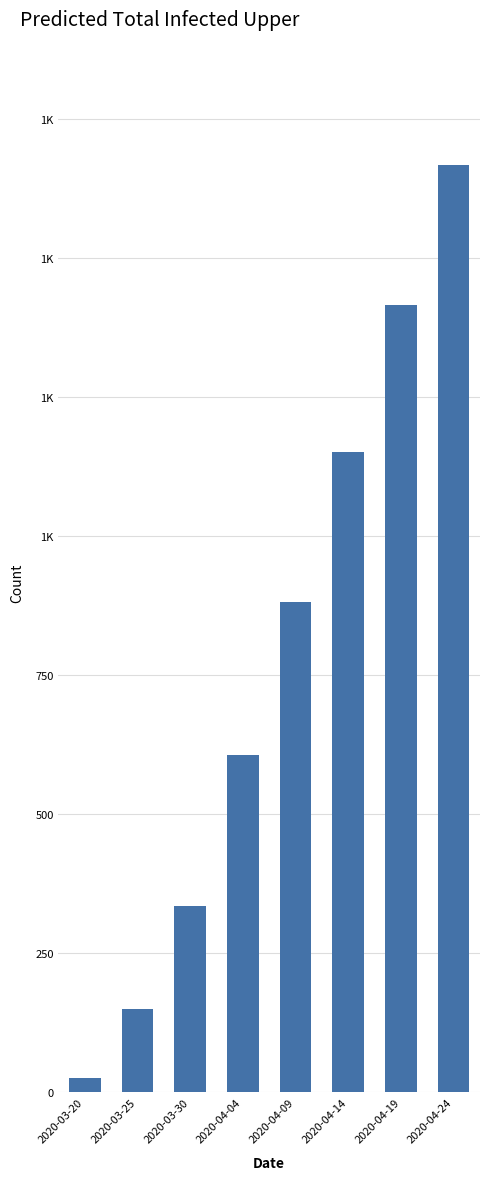

Does the chart contain any negative values?

No